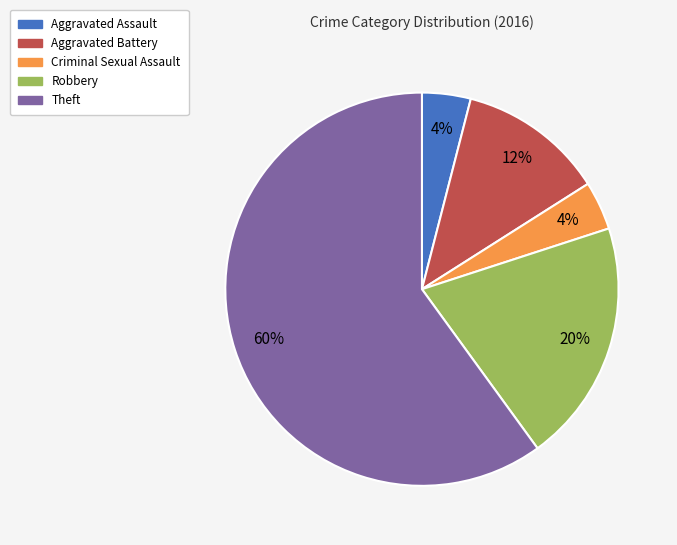

What percentage is the Robbery slice, to the nearest percent?

20%